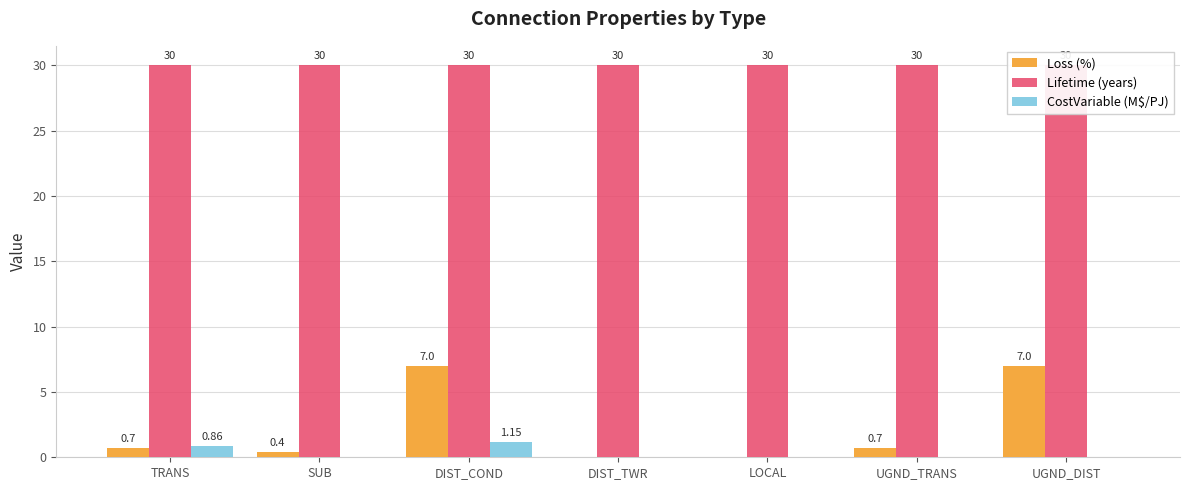

What is the difference between the highest and lowest values at UGND_DIST?

30.0